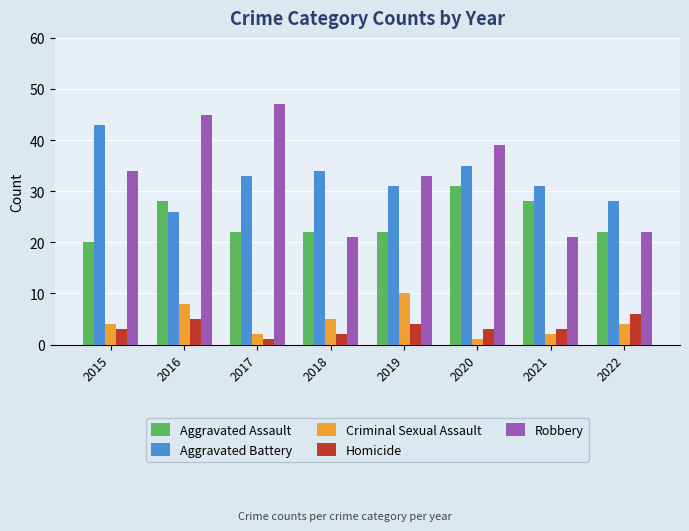

Which category has the lowest value in the Aggravated Assault series?

2015